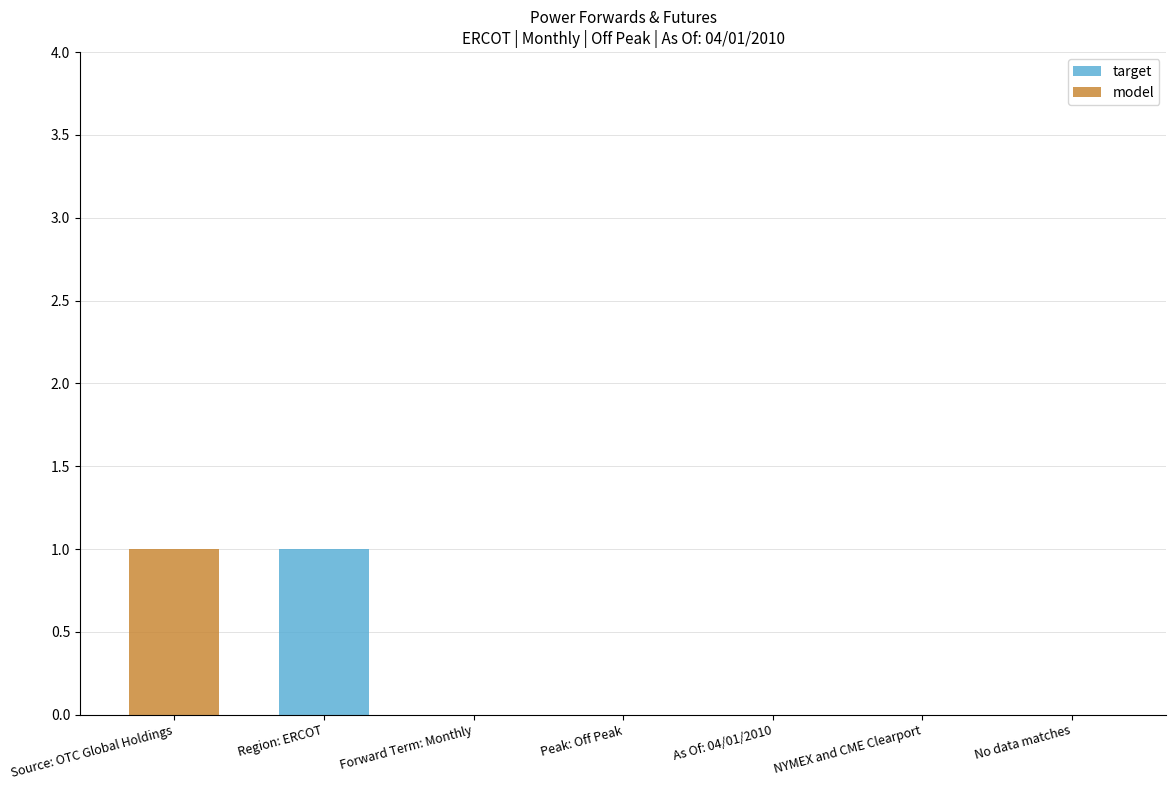

What is the total value across all series at Region: ERCOT?

1